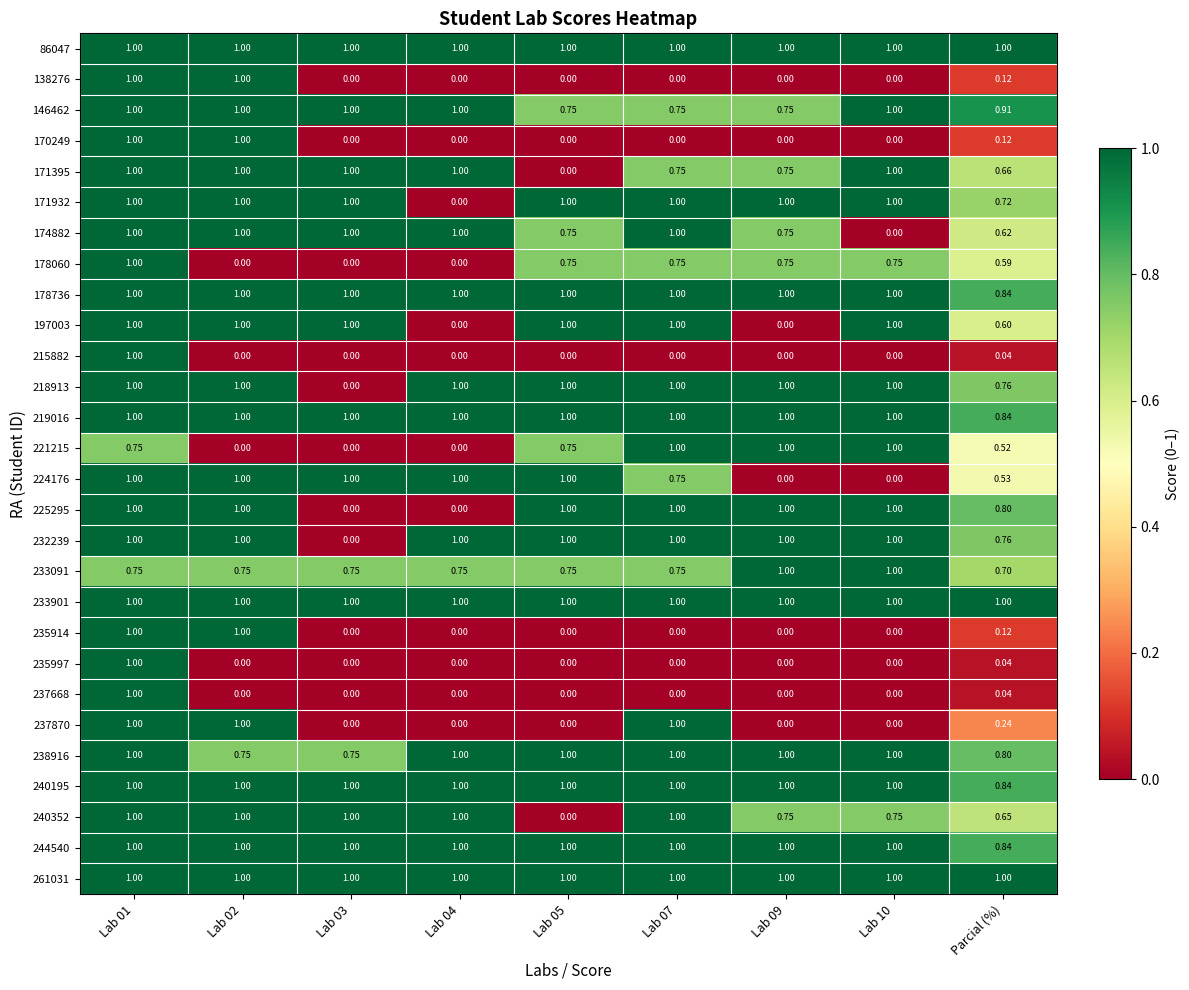

At which label is 178736 closest to 0?

Parcial (%)